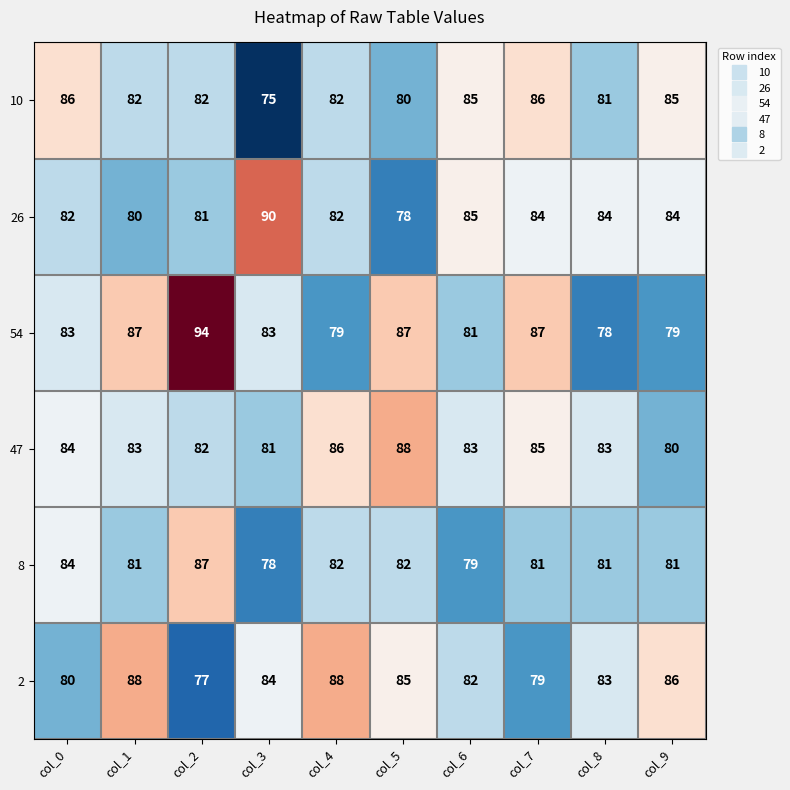

What is the approximate value of 2 at col_8?

83